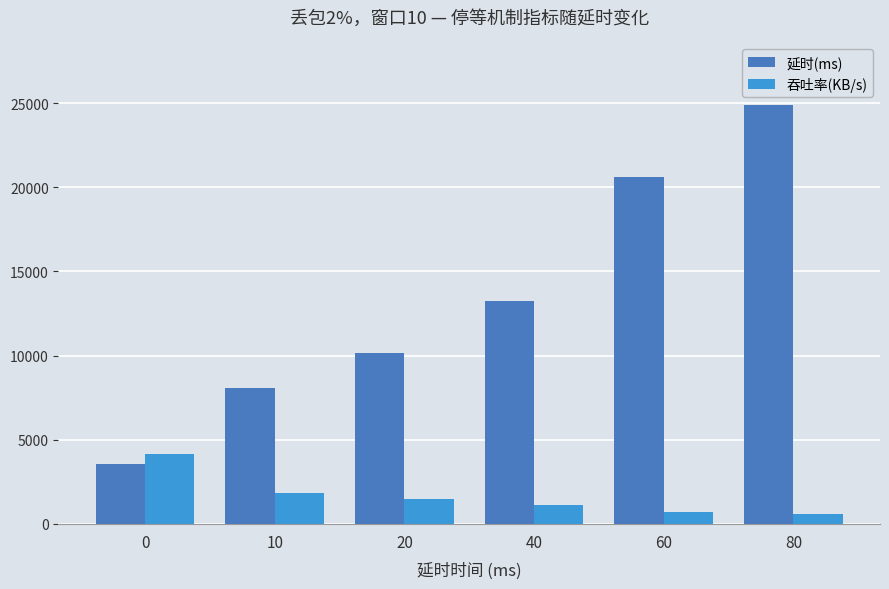

List the series in order of their peak value, lowest first.

吞吐率(KB/s), 延时(ms)